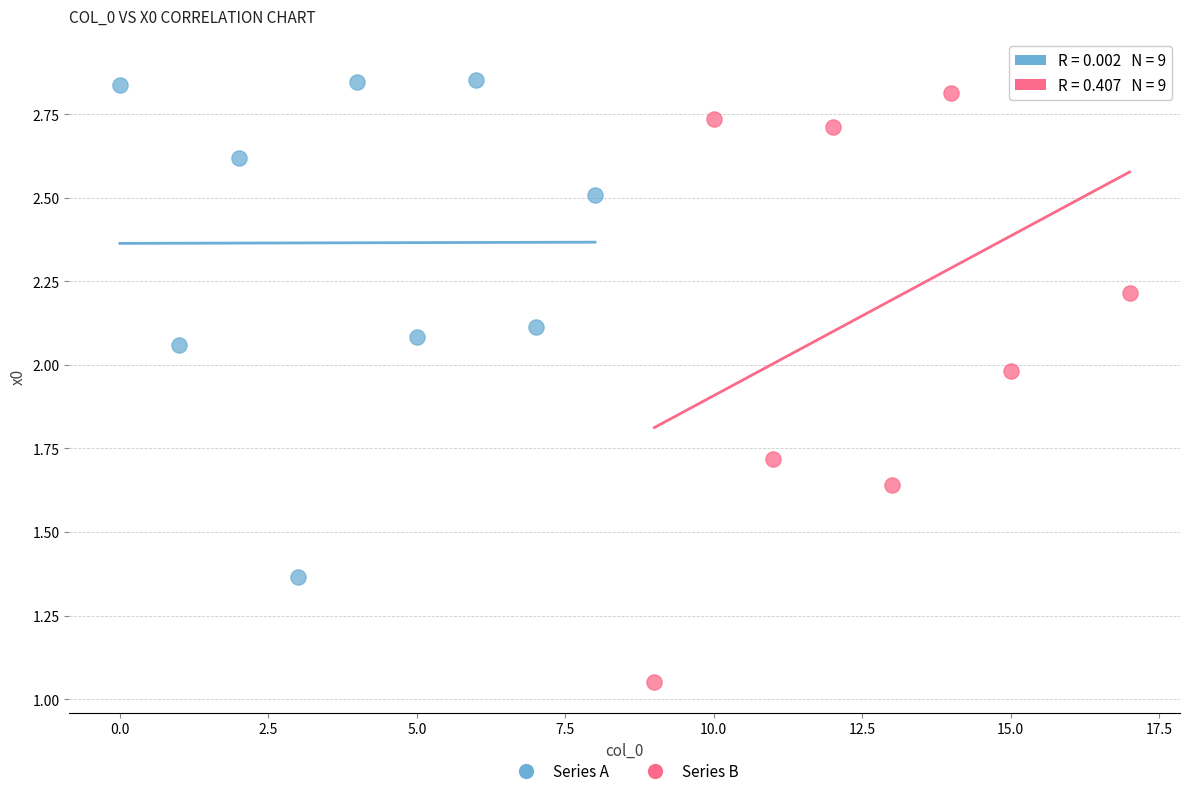

Which series has the widest spread of Y values?

Series B